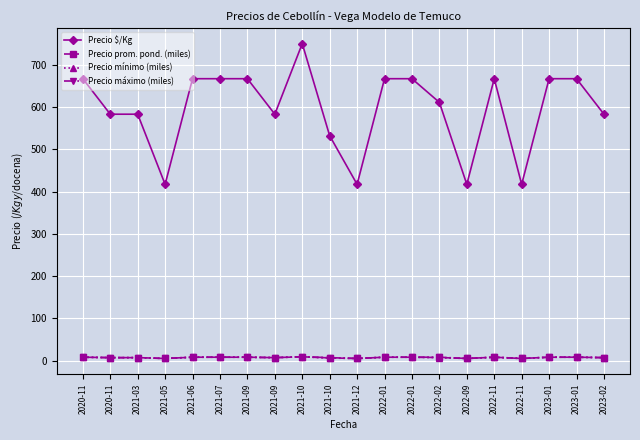

What is the total value across all series at 2022-01?

691.0